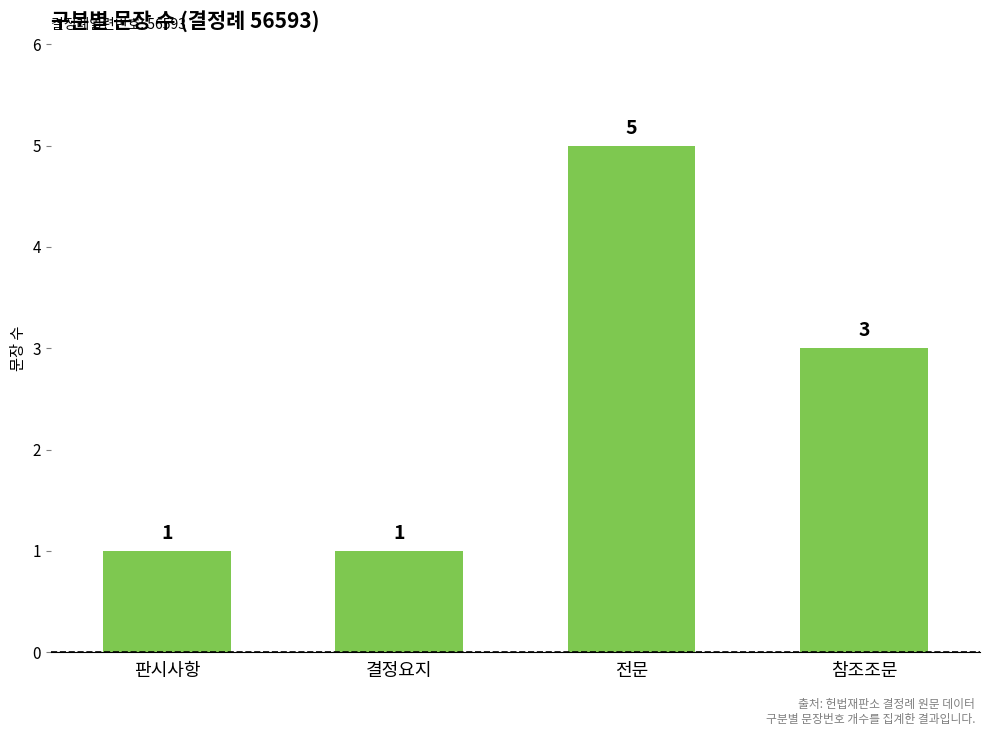

What is the label of the 3rd bar from the right?

결정요지